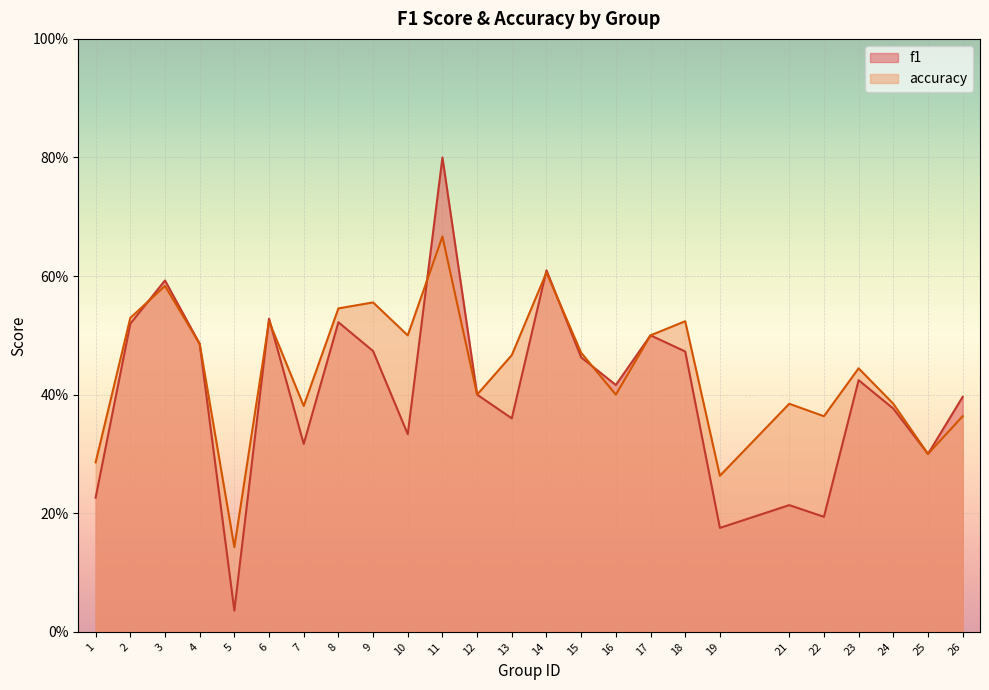

What is the value of the f1 point at the 18th from the left?

0.5